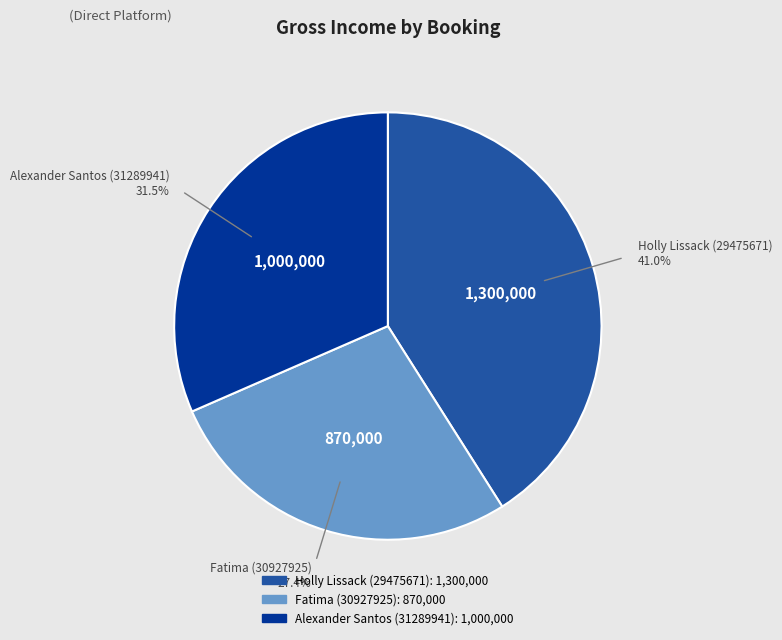

Count the number of slices in the pie.

3